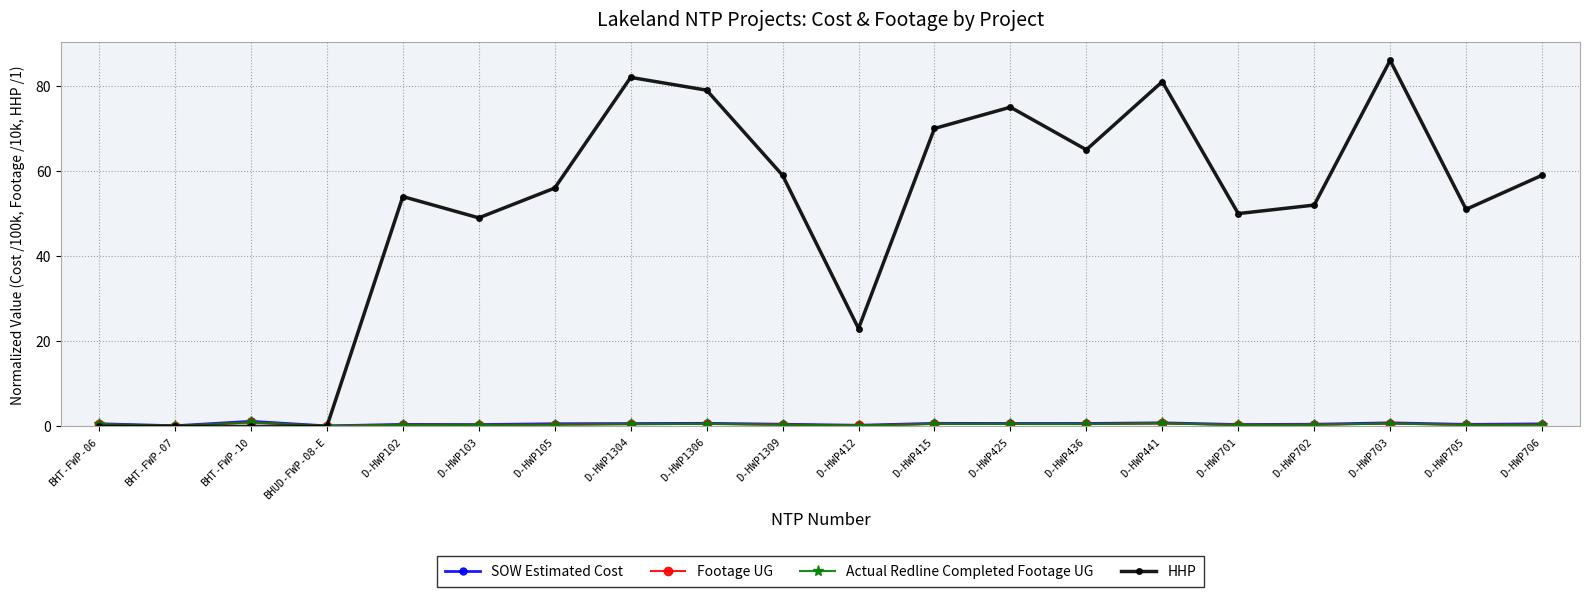

True or false: SOW Estimated Cost has a value of 0.7 at D-HWP436.

True